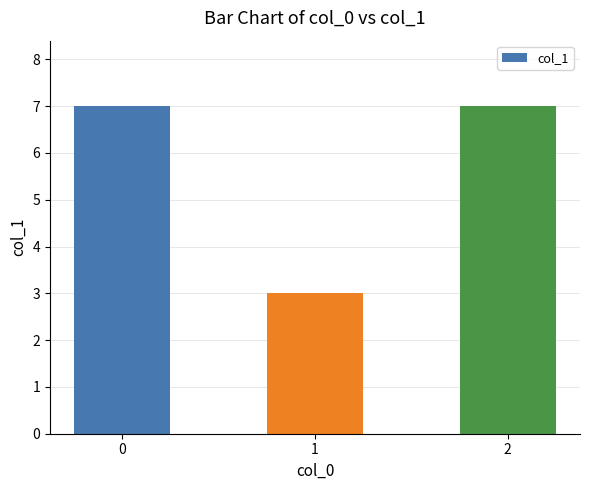

How many distinct data groups are displayed?

1